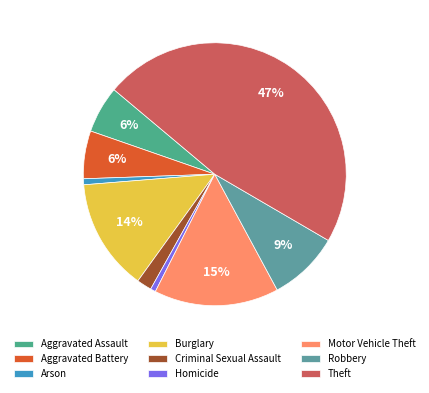

To the nearest percent, what percentage of the pie is Aggravated Battery?

6%